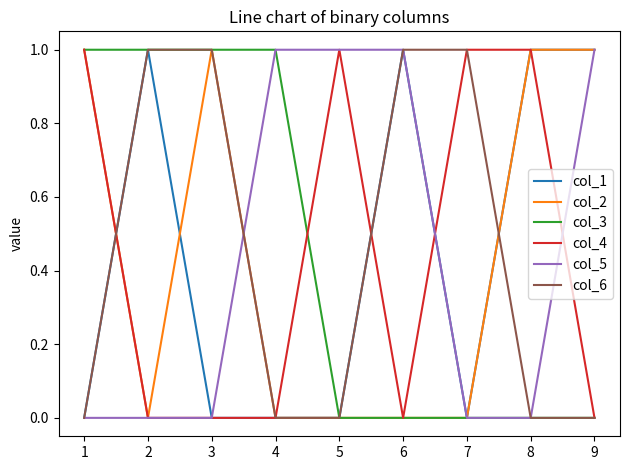

At how many categories does at least one series exceed 0?

9